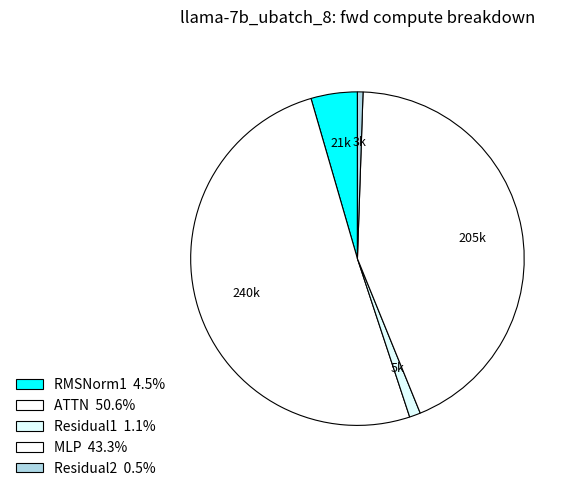

Rank the categories by value from highest to lowest.

ATTN, MLP, RMSNorm1, Residual1, Residual2